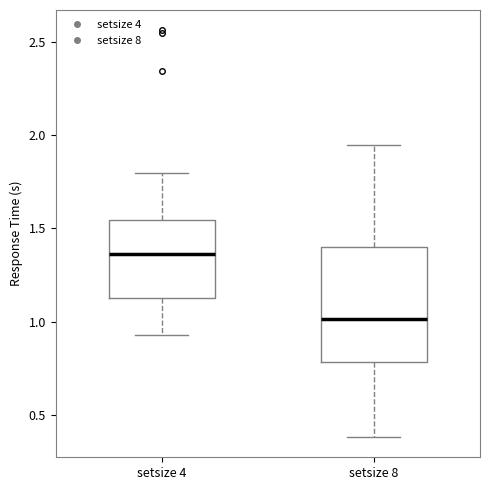

Reading left to right, transcribe this box plot: for each box, give where its median line is, the range the box spans, and where its two whiskers end, as read against the y-axis. The values are not printed on the chart, so give them approximately, as read against the axis.

setsize 4: median 1.35, box 1.15 to 1.55, whiskers 0.95 to 1.80
setsize 8: median 1.00, box 0.80 to 1.40, whiskers 0.40 to 1.95